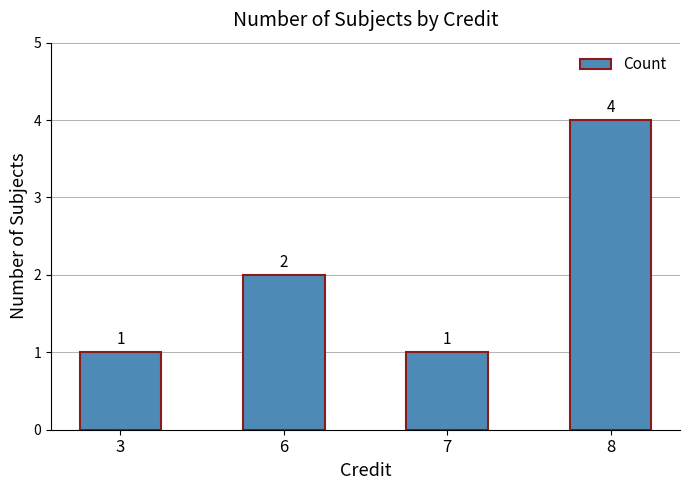

How many values are between 1 and 4?

4